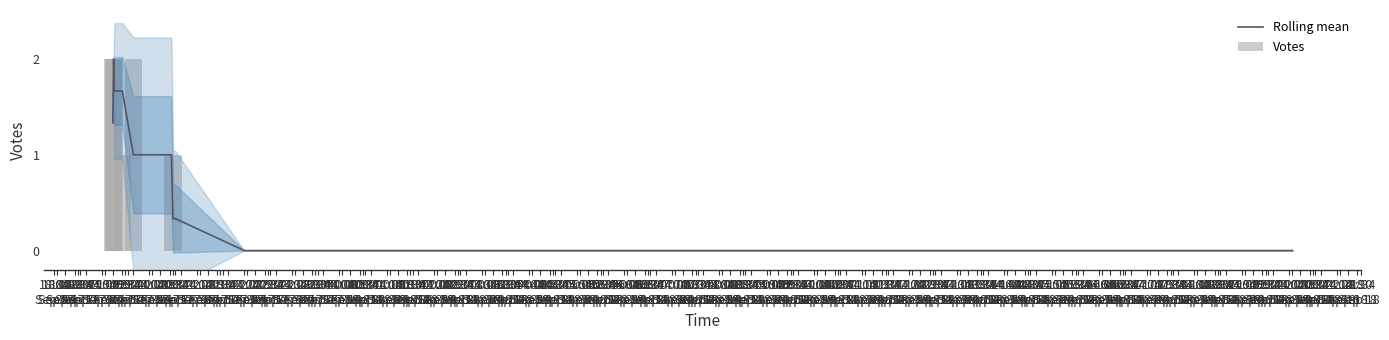

What is the highest value of the Rolling mean series?

2.0